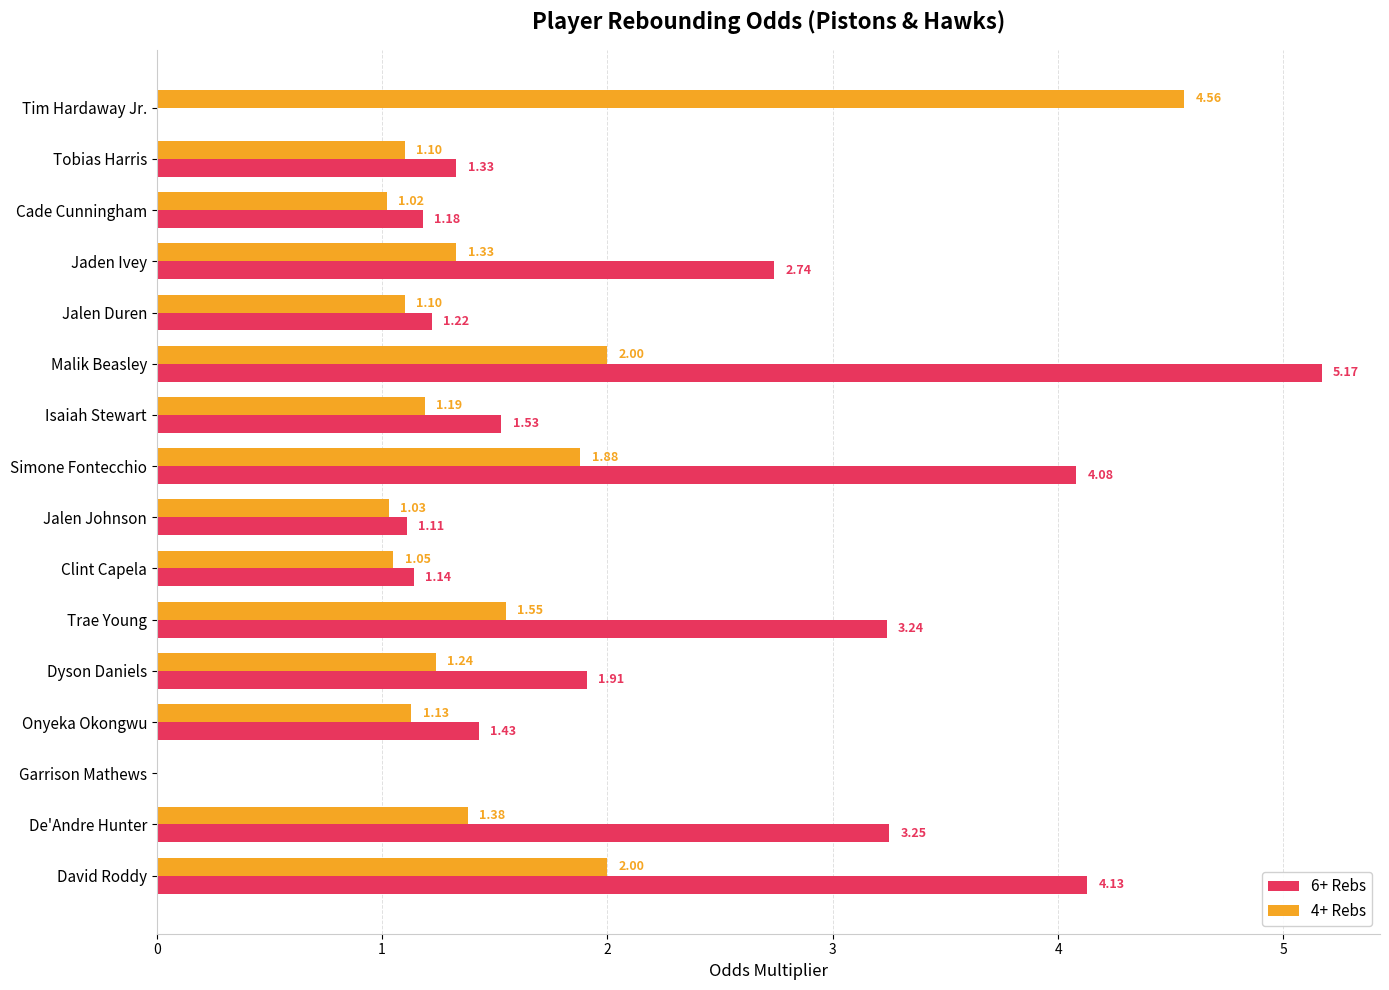

Which series has the largest total across all categories?

6+ Rebs